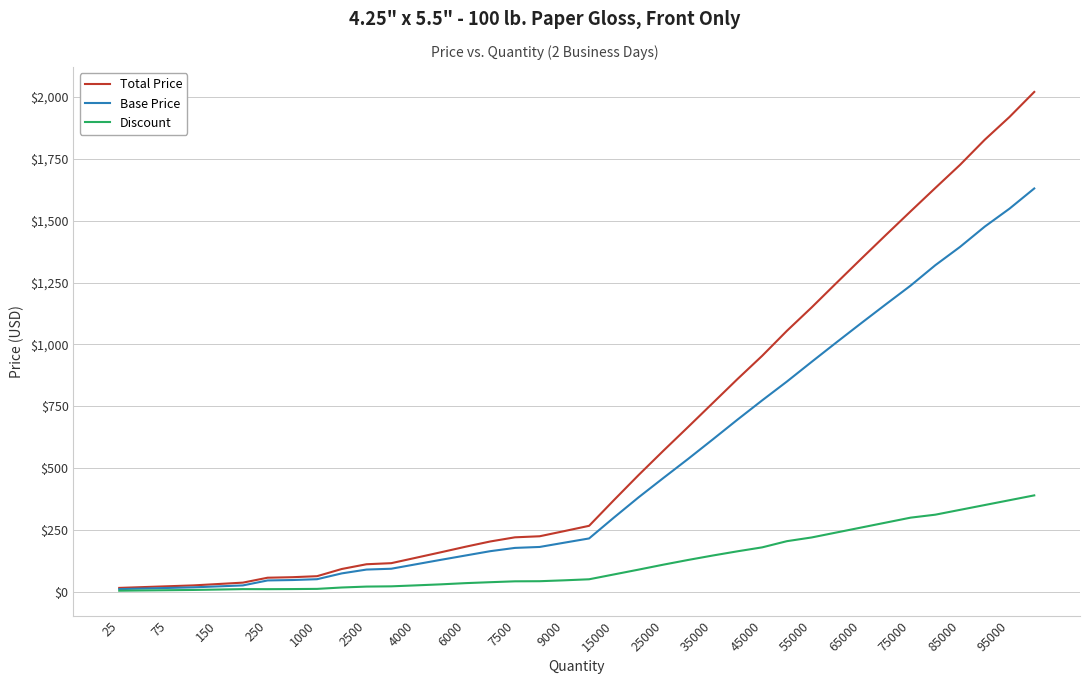

What is the maximum value shown in the chart?

2020.0